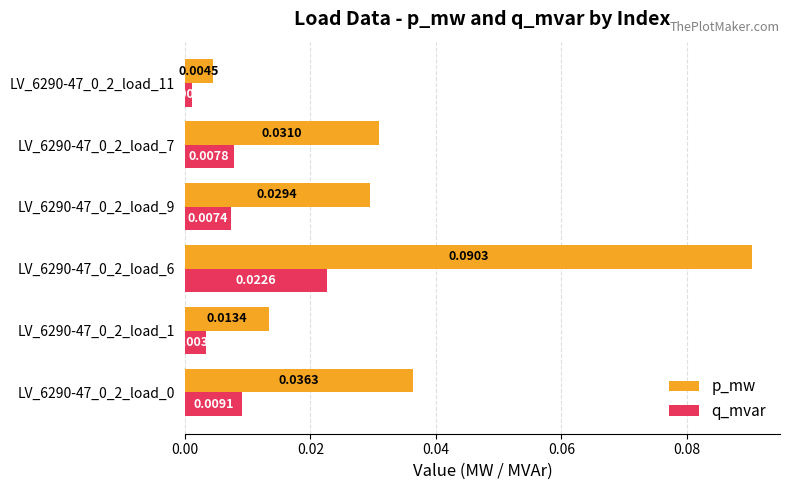

Which series has the largest range (max minus min)?

p_mw